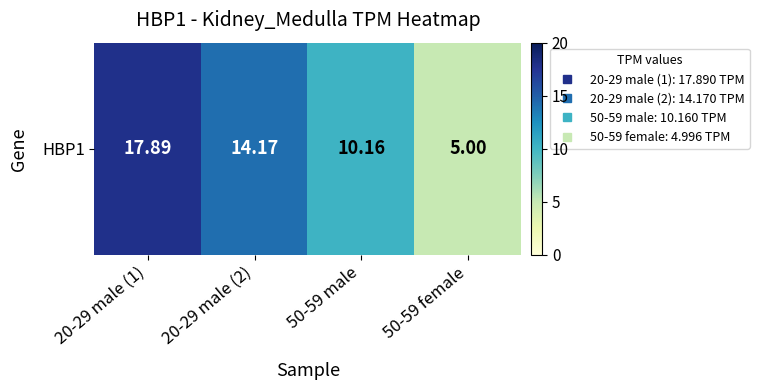

What is the sum of all values?

47.2